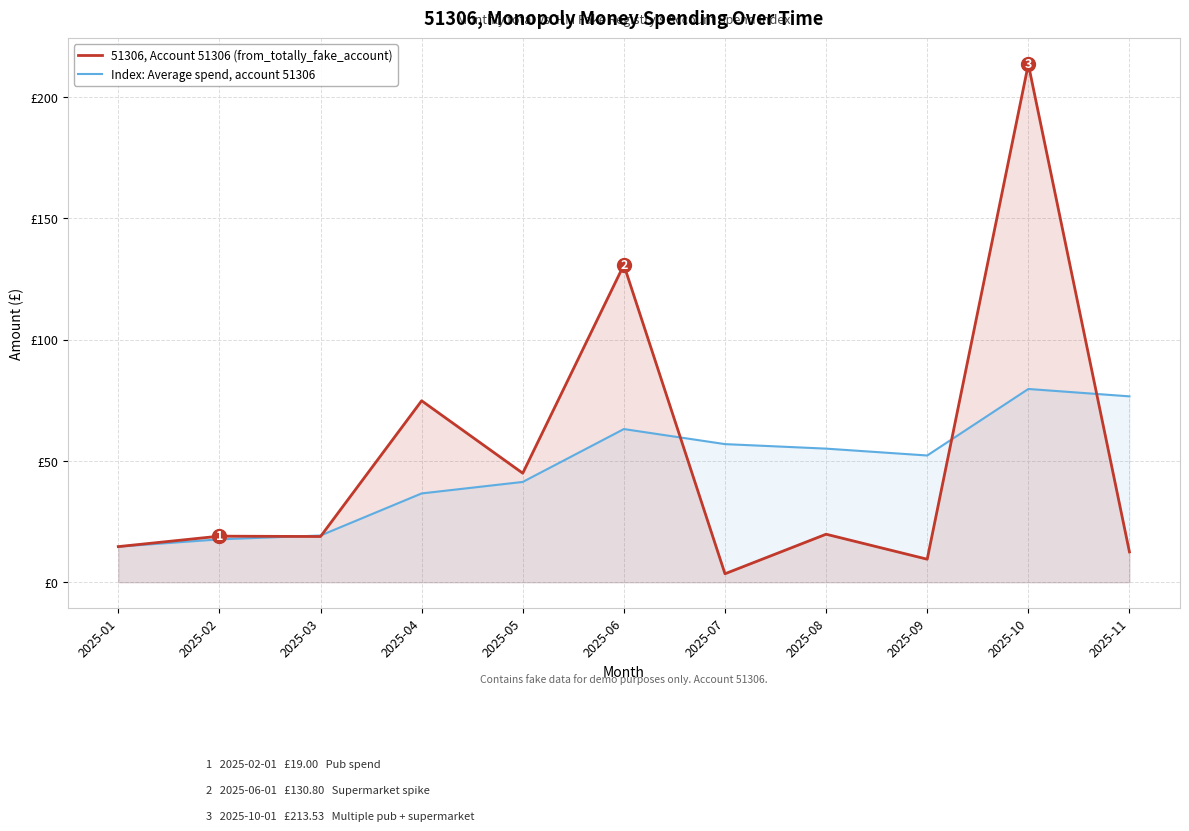

How many lines are shown in the chart?

2